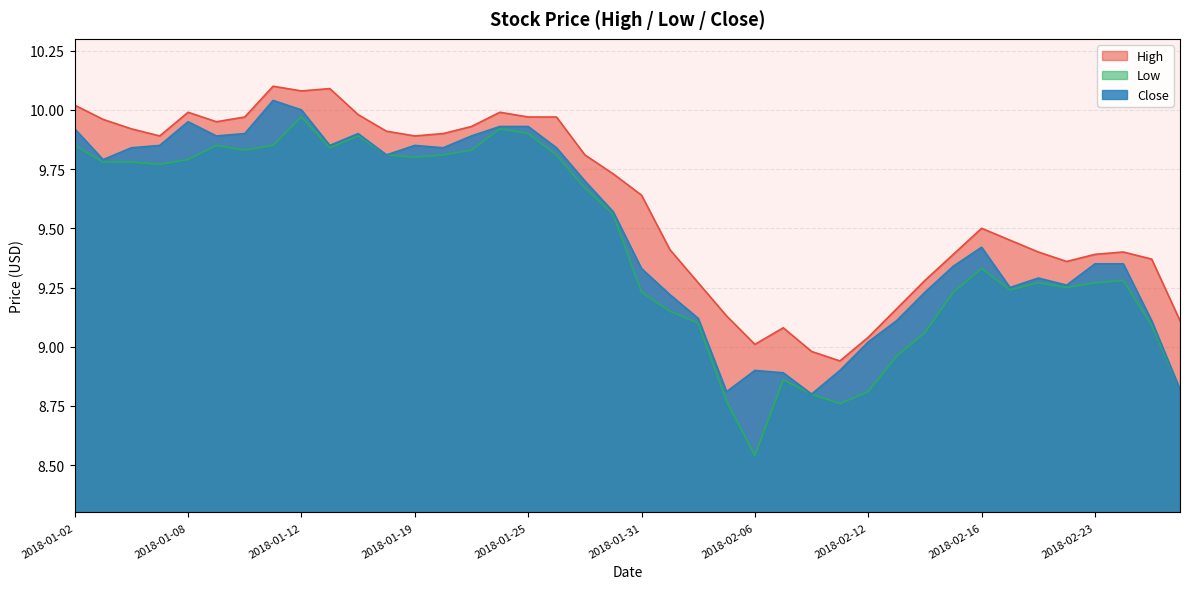

At which category does the chart reach its peak across all series?

2018-01-11